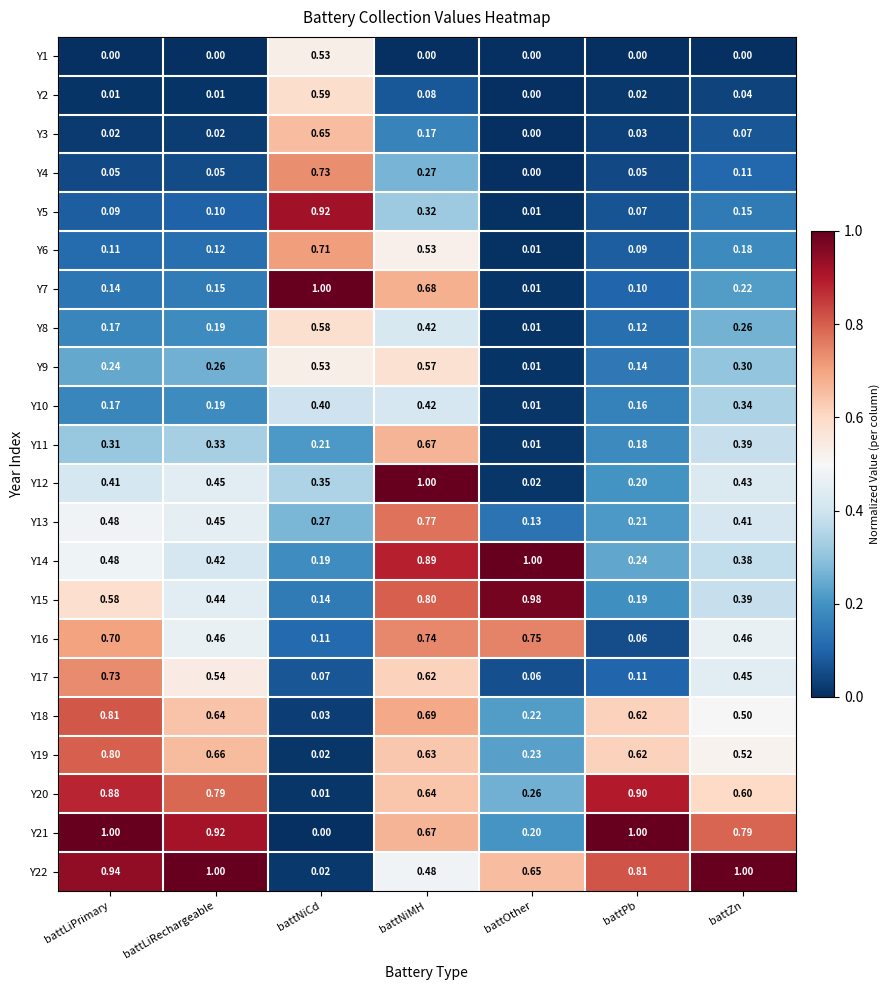

List the labels in order of Y13 value, largest first.

battNiMH, battLiPrimary, battLiRechargeable, battZn, battNiCd, battPb, battOther